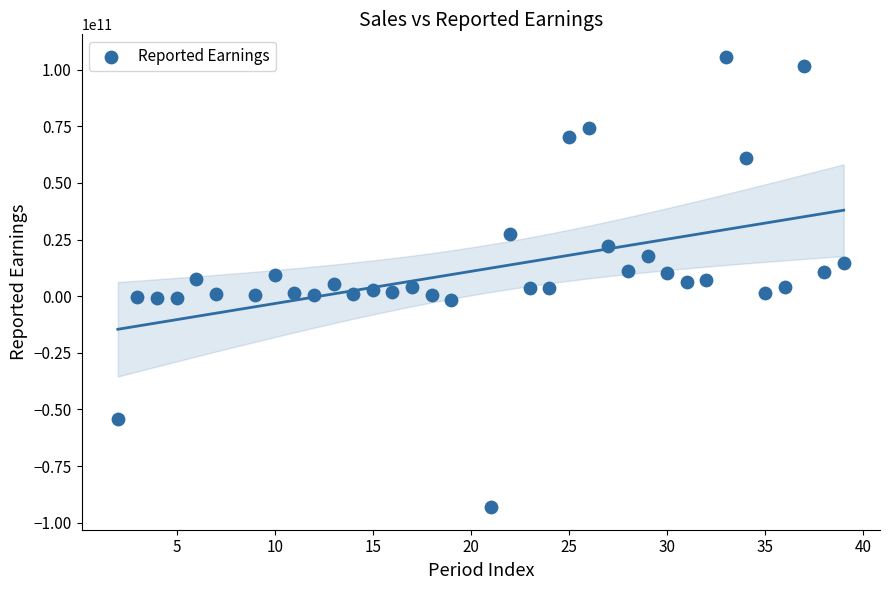

What is the range of Y values (max minus min)?

198844164986